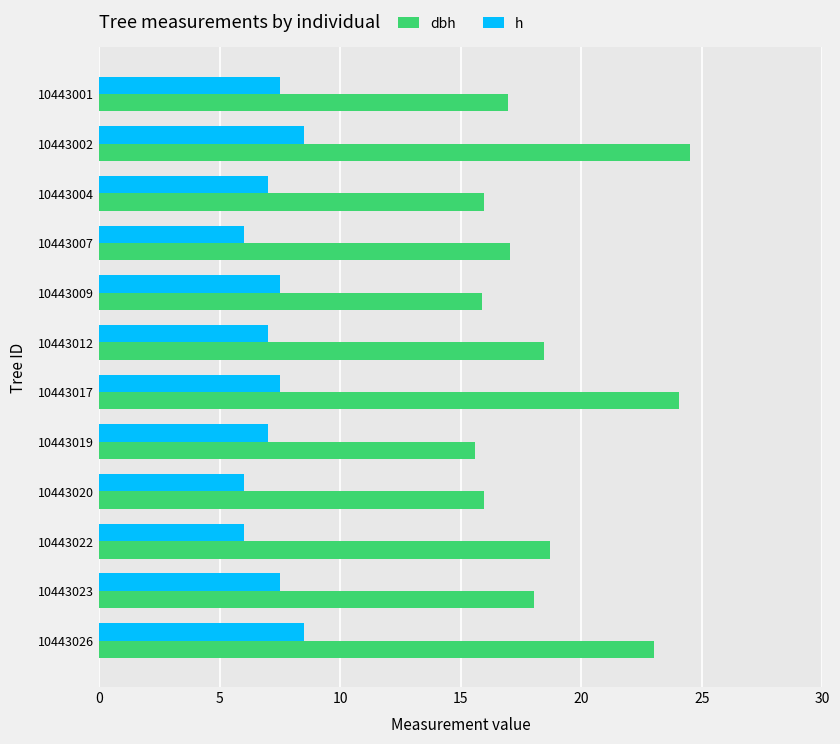

How many data points in dbh are less than 18?

6